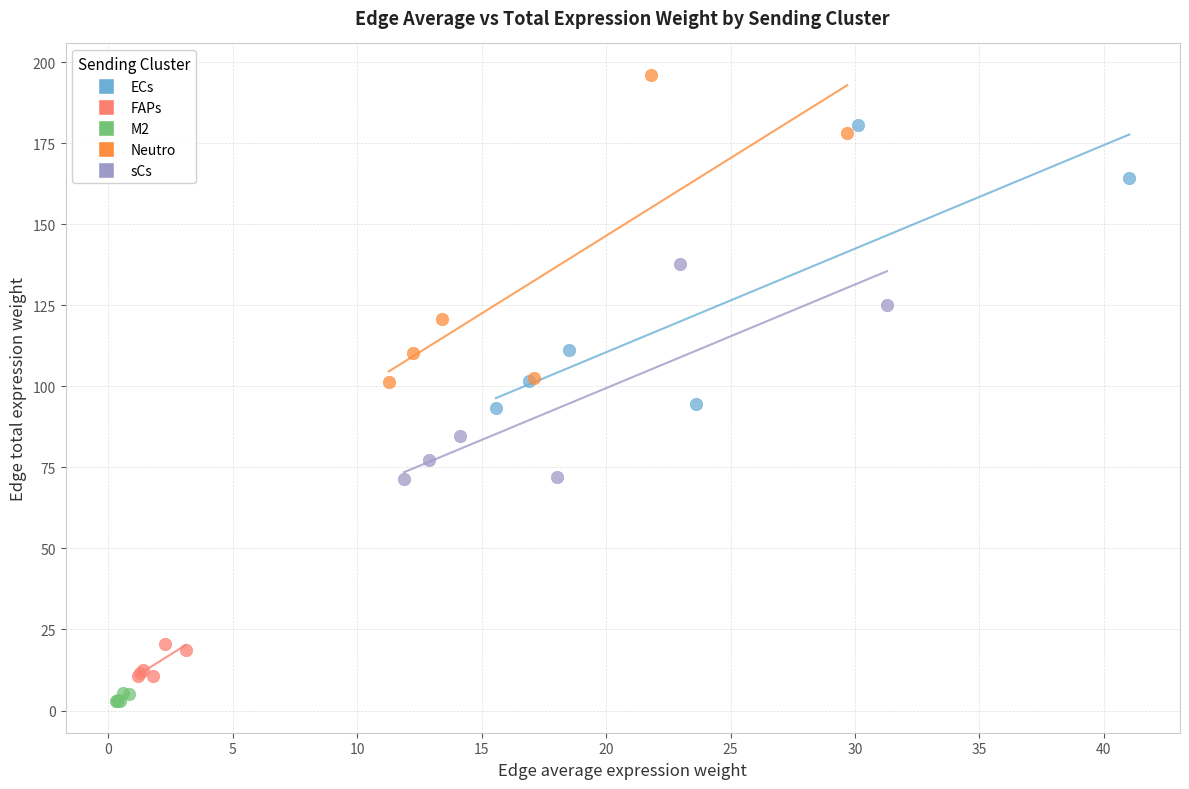

Which series contains the highest Y value?

Neutro